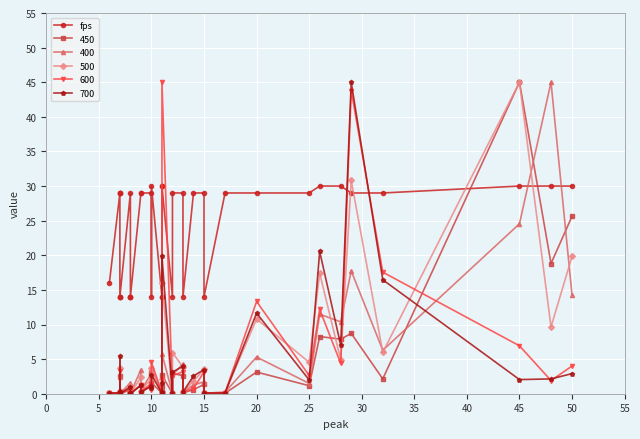

Where is the first local maximum?

30